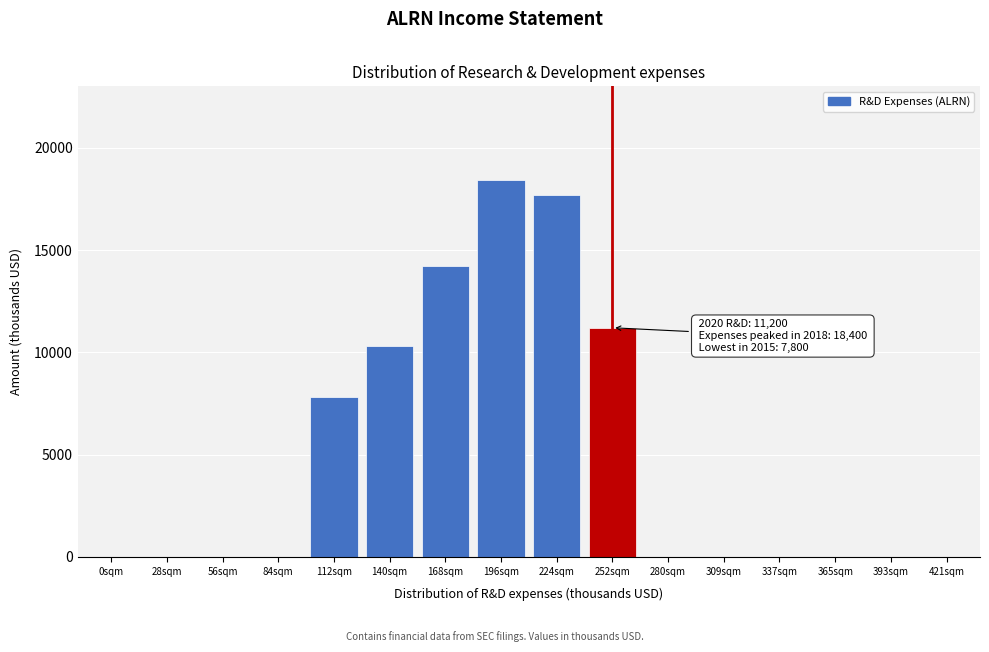

Reading left to right, list all the values displayed in this chart.

0sqm=0	28sqm=0	56sqm=0	84sqm=0	112sqm=7800	140sqm=10300	168sqm=14200	196sqm=18400	224sqm=17700	252sqm=11200	280sqm=0	309sqm=0	337sqm=0	365sqm=0	393sqm=0	421sqm=0